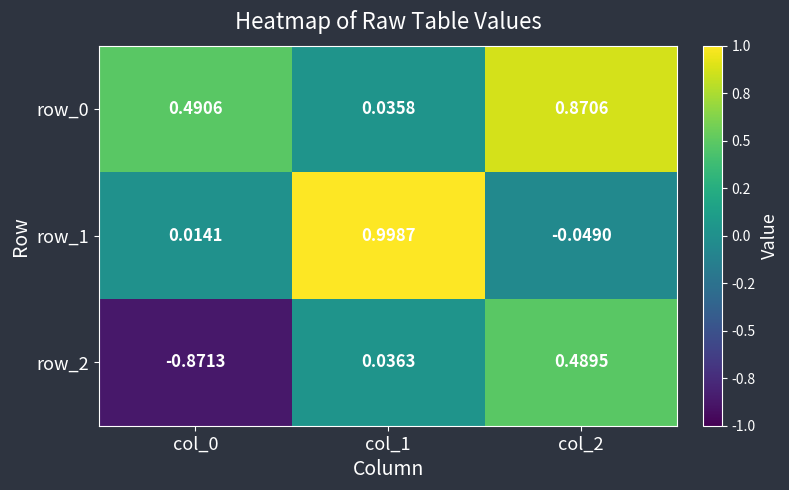

Is the value of row_0 at col_2 greater than the value of row_1 at col_0?

Yes